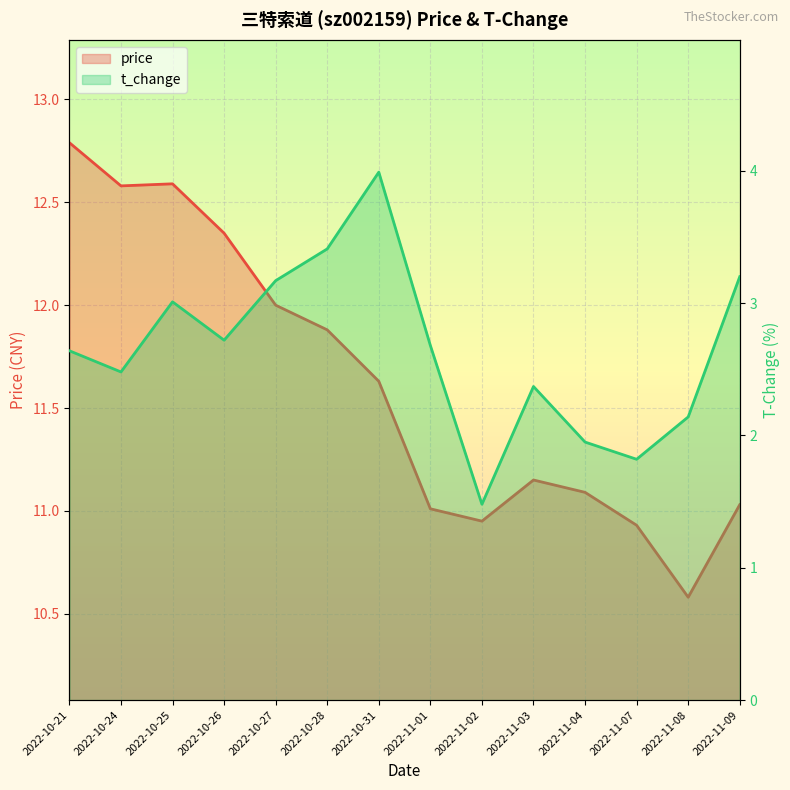

Which category has the highest value across all series?

2022-10-21